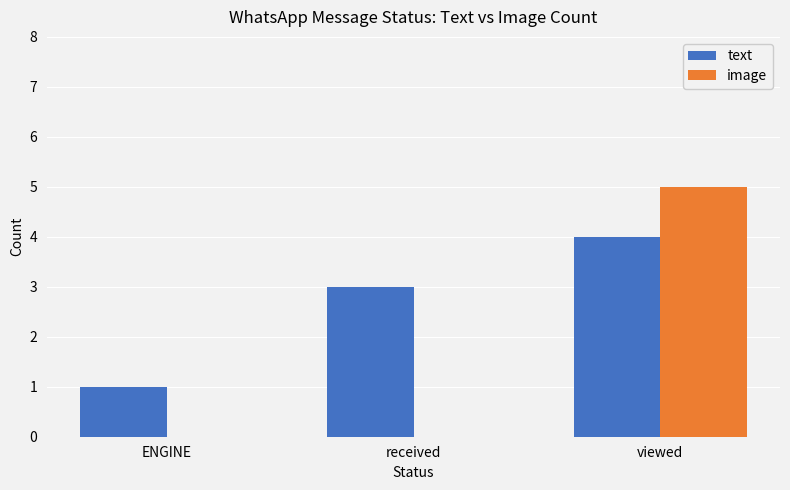

How many groups of bars are there?

3